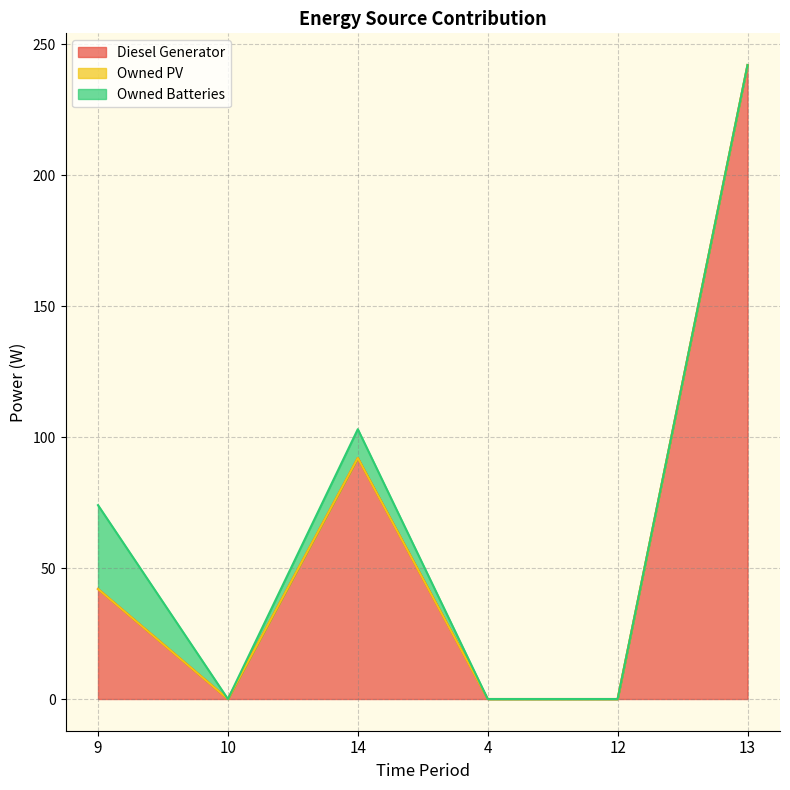

At how many categories does at least one series exceed 145?

1